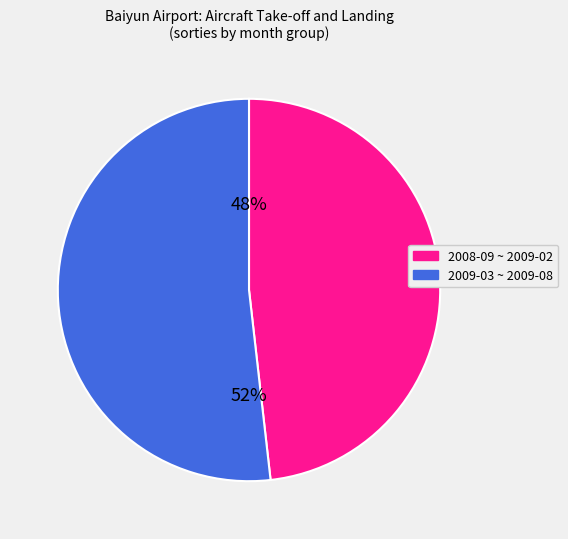

To the nearest percent, what is the average slice percentage?

50%